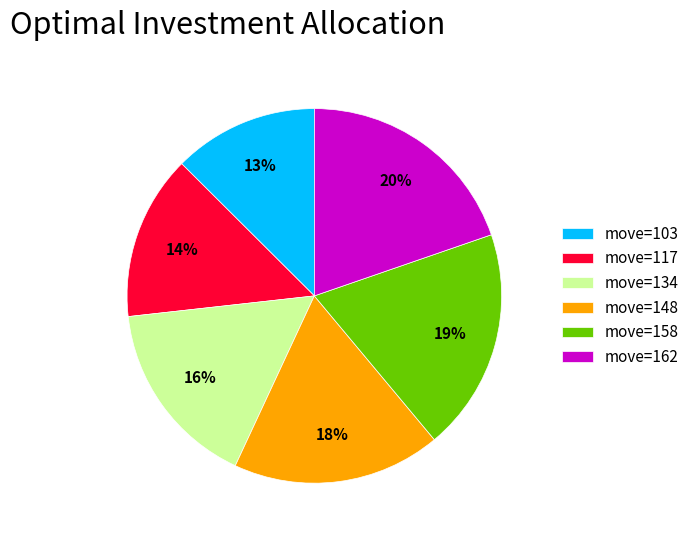

Between move=134 and move=117, which is larger?

move=134